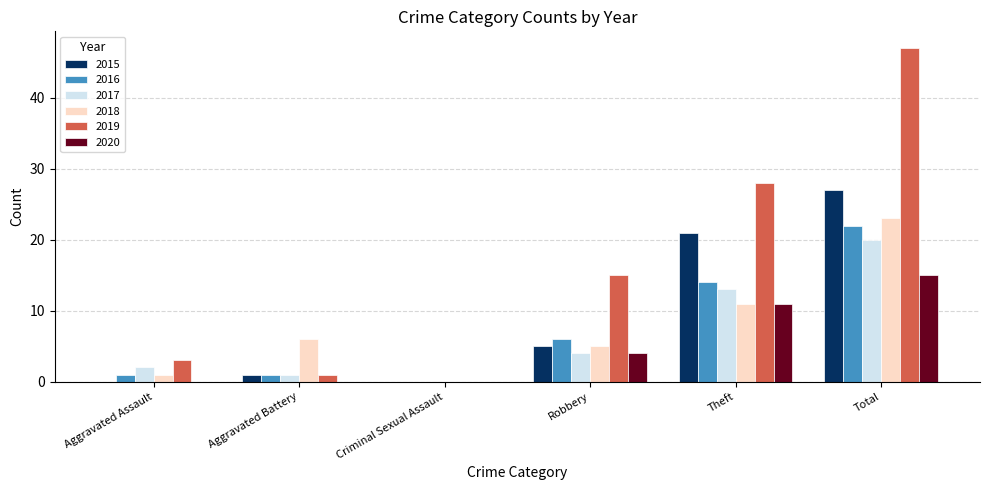

Reading right to left, extract all data points from this chart.

2015: 27	21	5	0	1	0
2016: 22	14	6	0	1	1
2017: 20	13	4	0	1	2
2018: 23	11	5	0	6	1
2019: 47	28	15	0	1	3
2020: 15	11	4	0	0	0